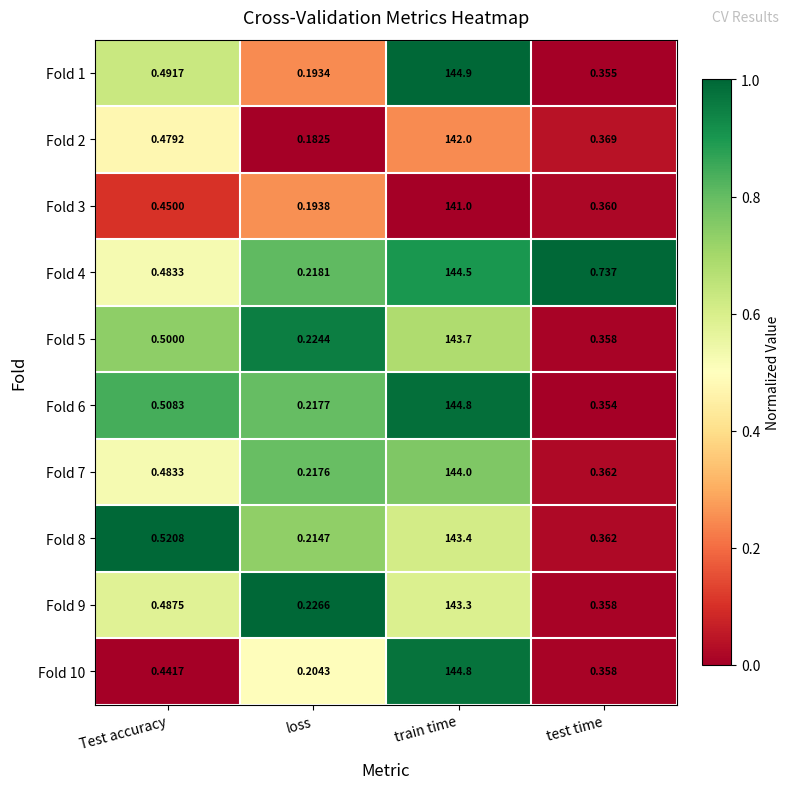

Count the number of categories in the chart.

4